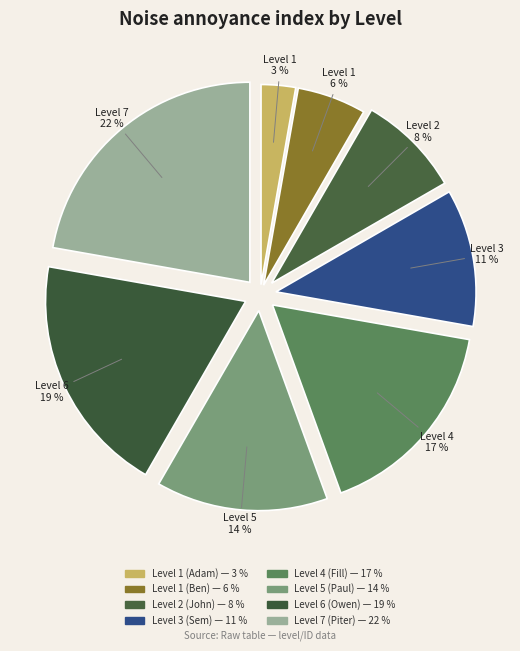

What portion of the pie excludes Level 3 (Sem)?

88.9%